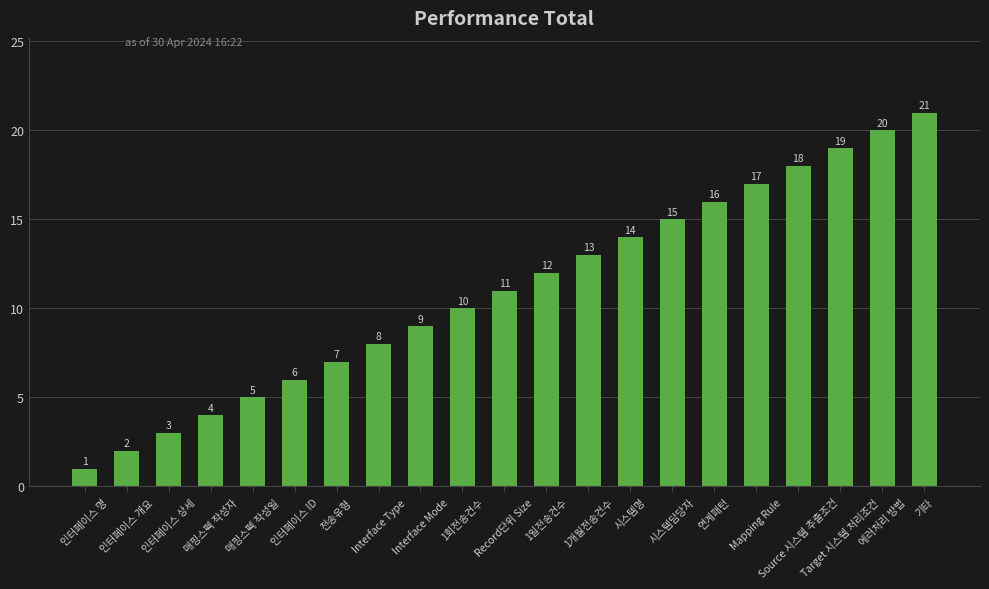

Are the bars horizontal?

No